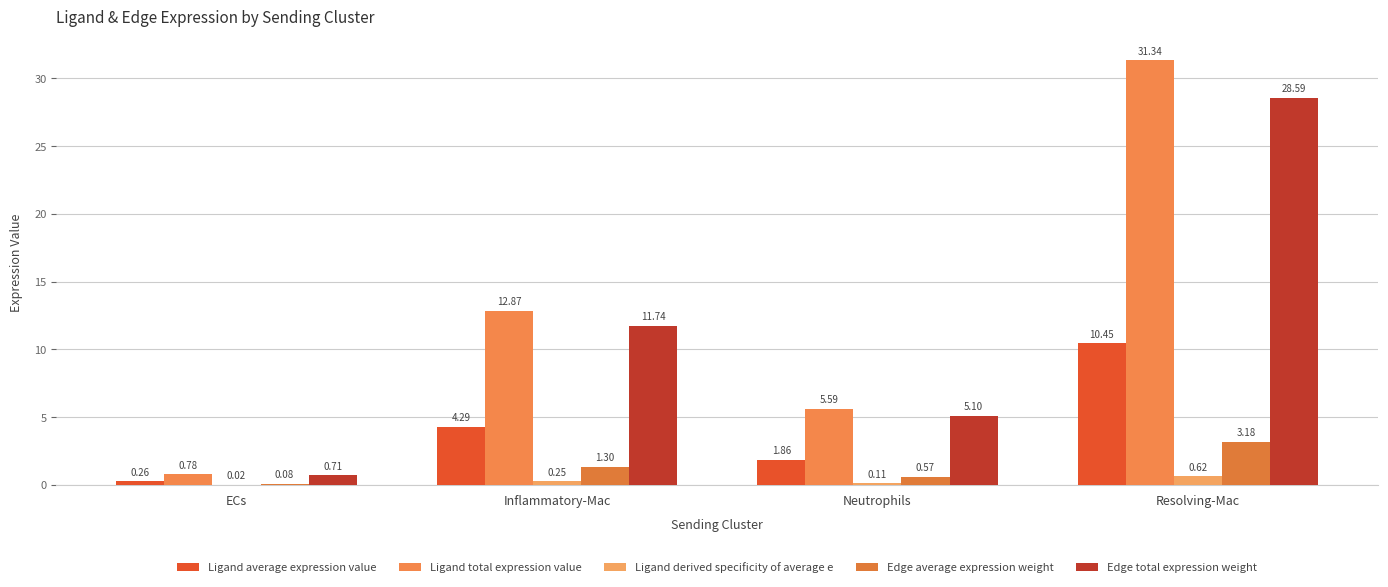

True or false: Edge total expression weight has a value of 3.0 at Inflammatory-Mac.

False